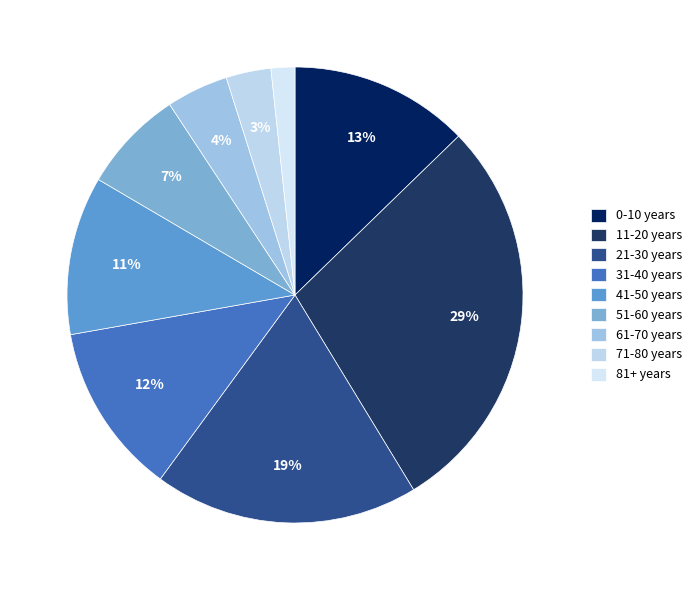

Combined, do 31-40 years and 11-20 years account for over 50%?

No